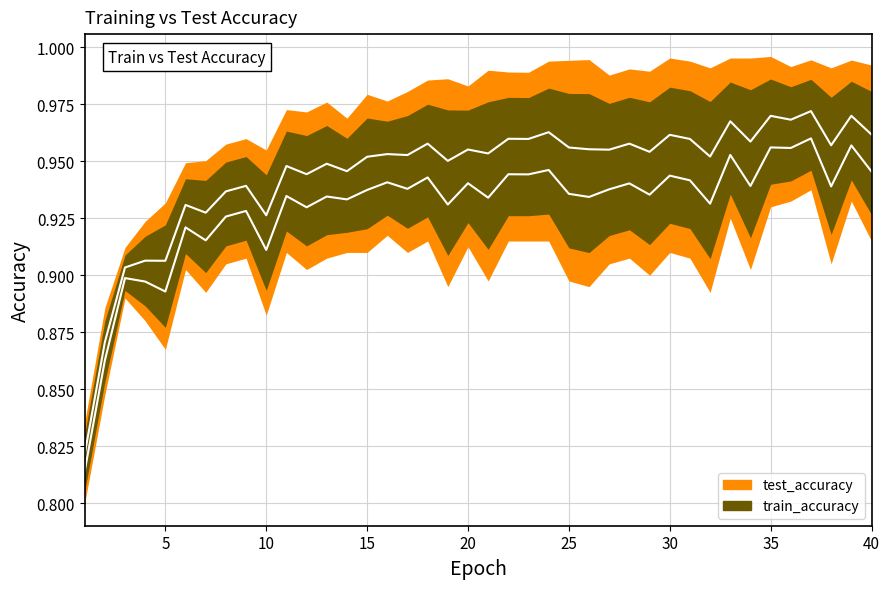

Does the chart have visible grid lines?

Yes